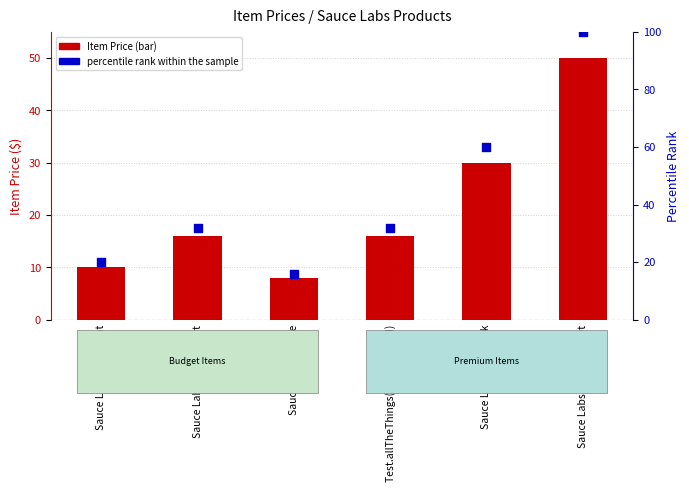

Which series reaches the minimum Y coordinate?

Item Price